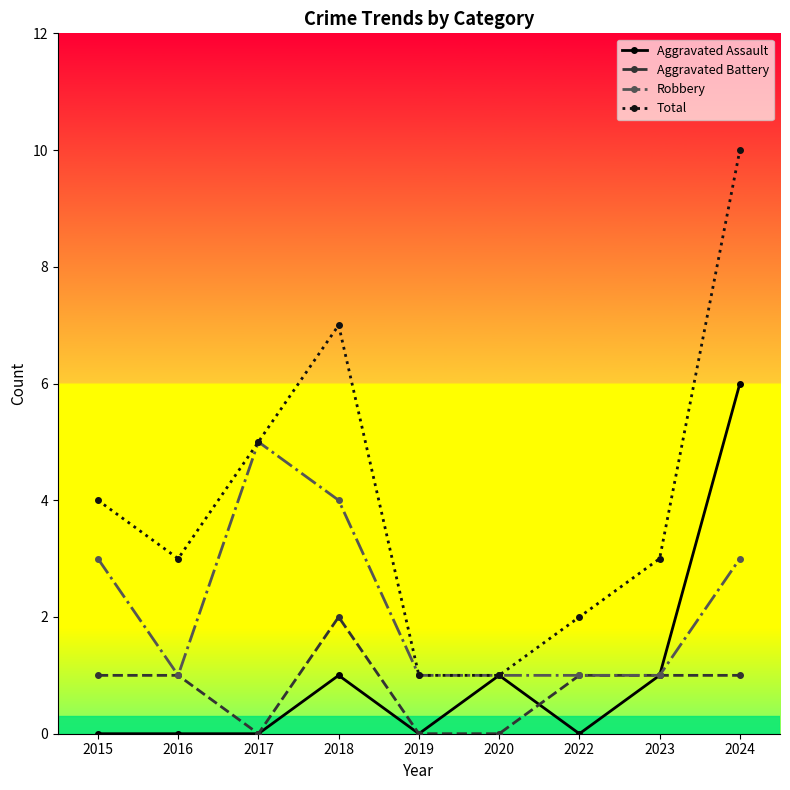

True or false: Total has more than 0 interior local peaks.

True